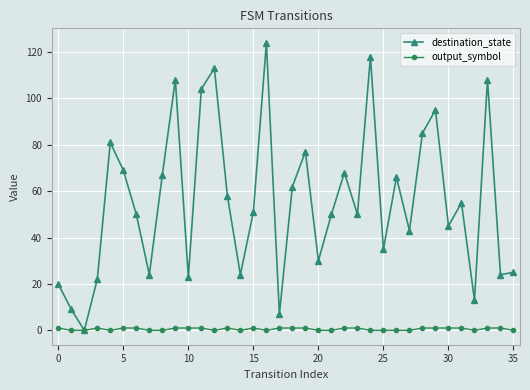

True or false: output_symbol has more than 0 points higher than both neighbors.

True